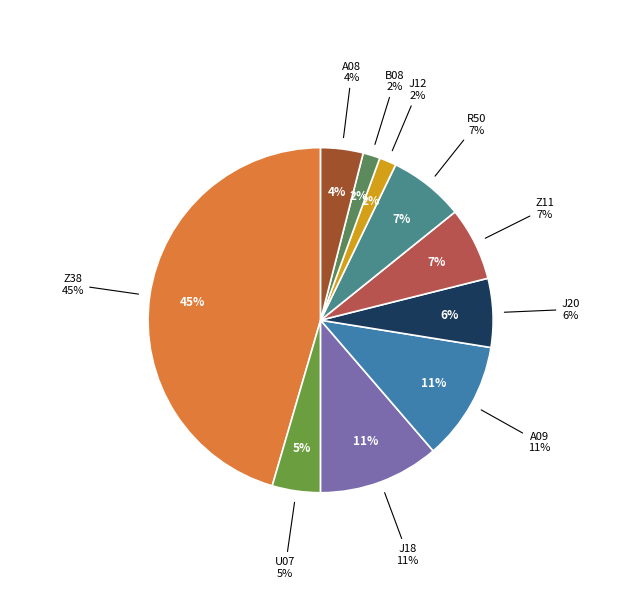

What percentage is the U07 U07의 응급사용 slice, to the nearest percent?

5%